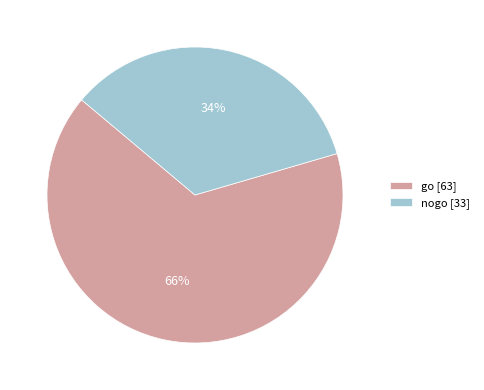

Which category accounts for the majority?

go